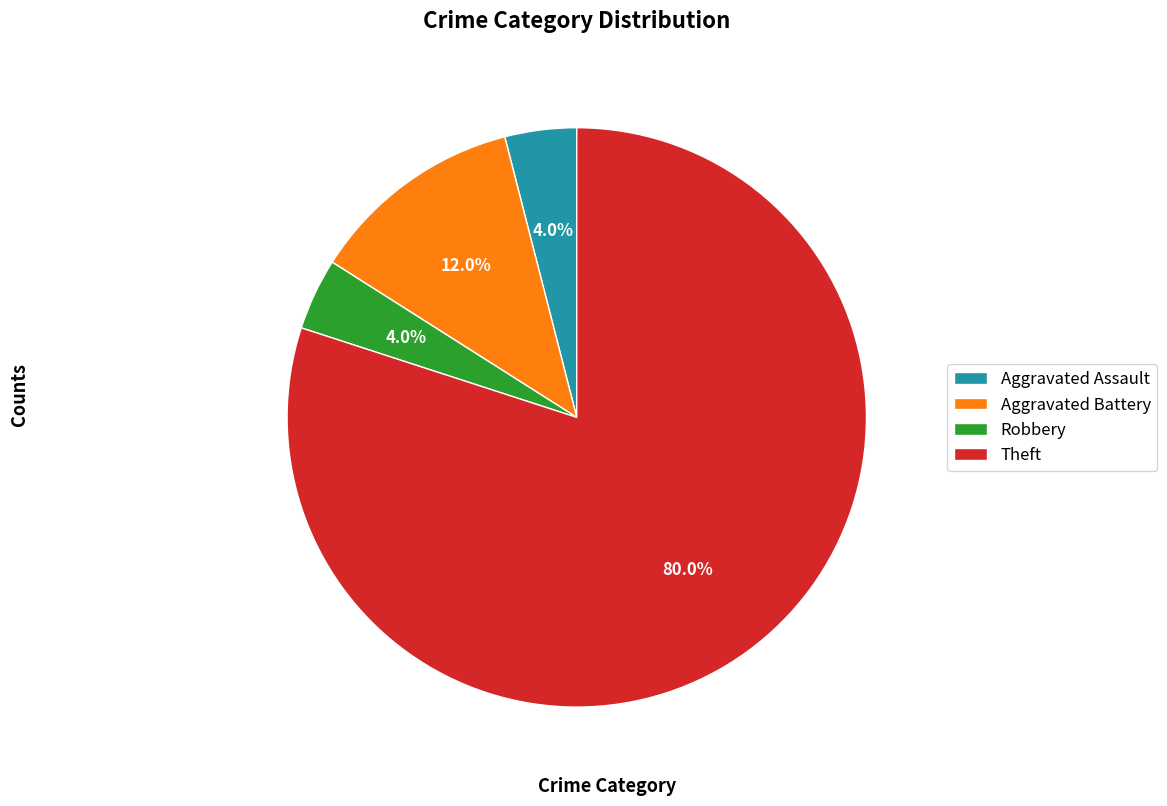

Is it true that Aggravated Assault is 4% of the pie?

True